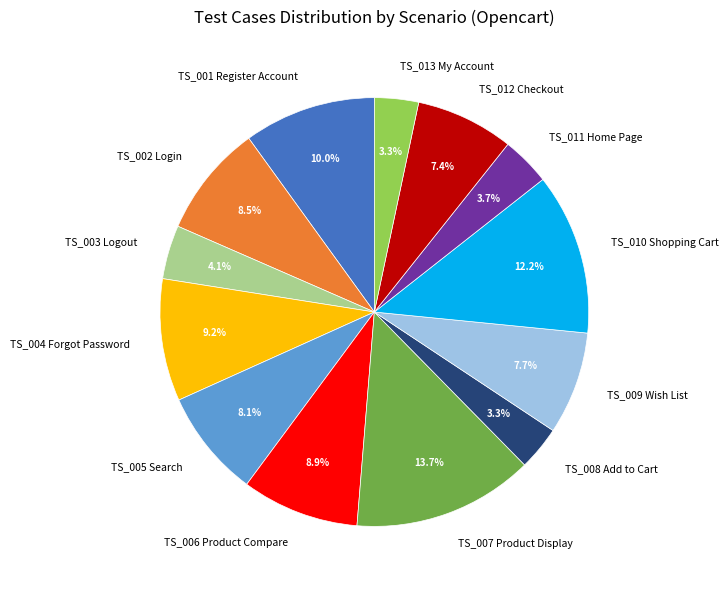

Do TS_008 Add to Cart and TS_001 Register Account together represent more than half of the pie?

No